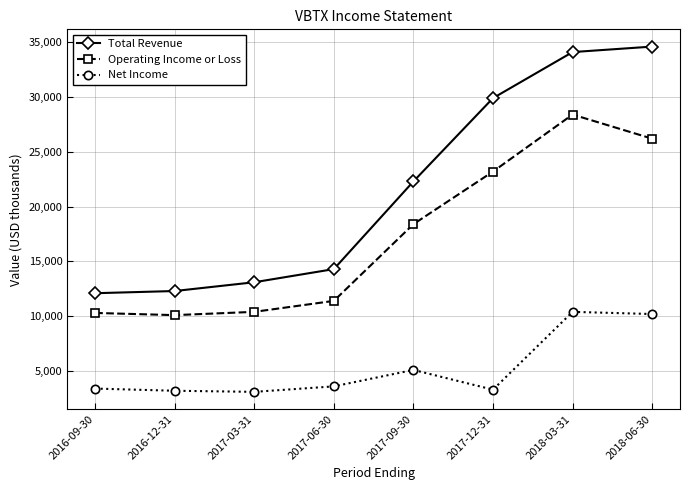

Is this an area chart (filled region under the line)?

No